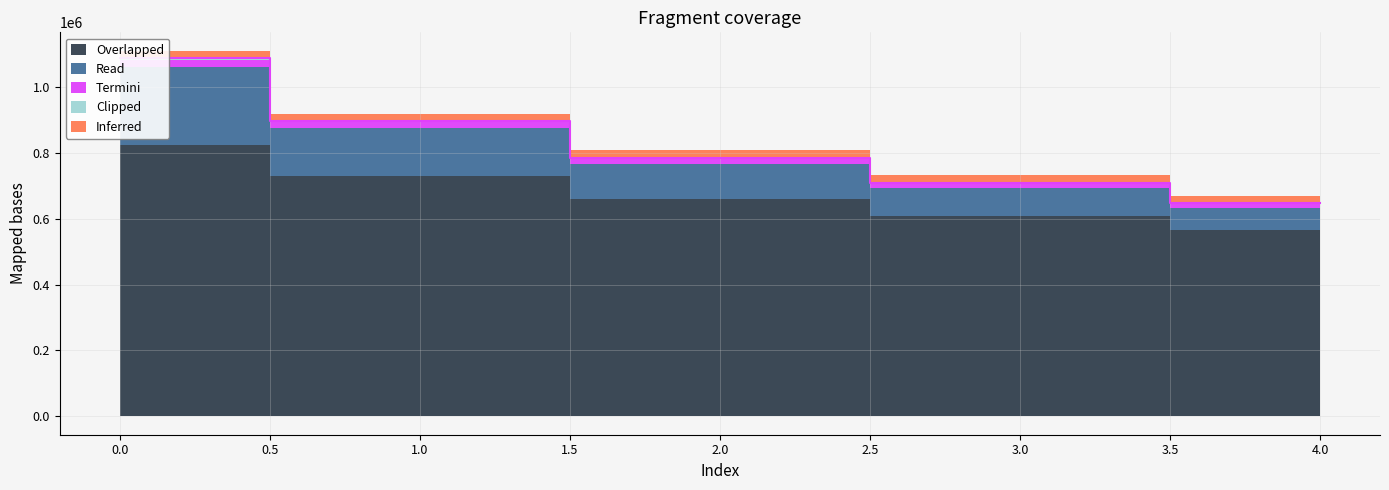

Between 1 and 2, which is larger?

1